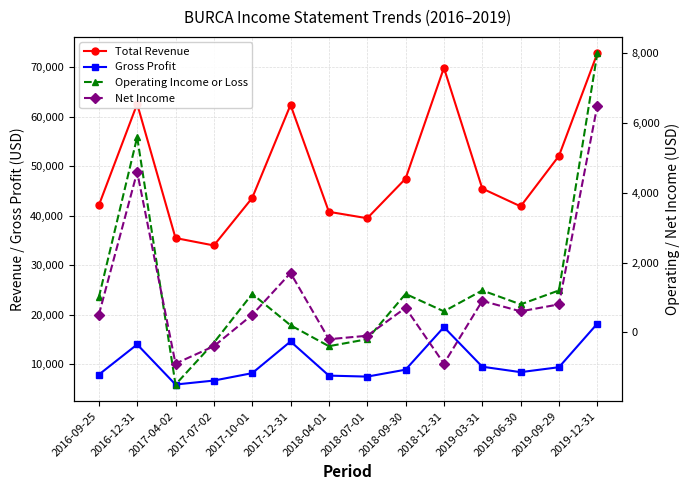

The value of Net Income at 2019-06-30 is 289. True or false?

False